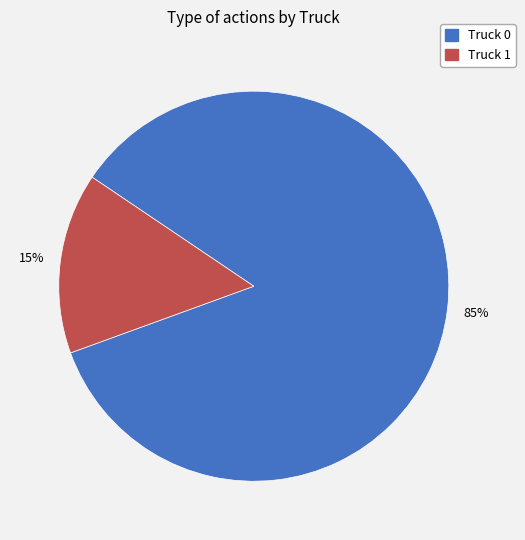

Between Truck 1 and Truck 0, which is larger?

Truck 0